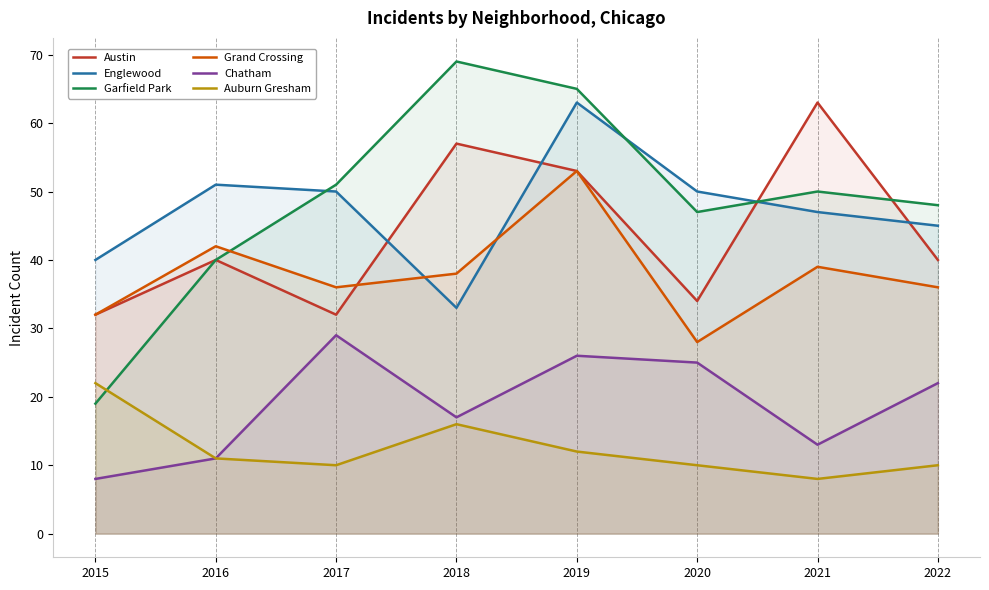

Which has a higher value, 2020 or 2021?

2021